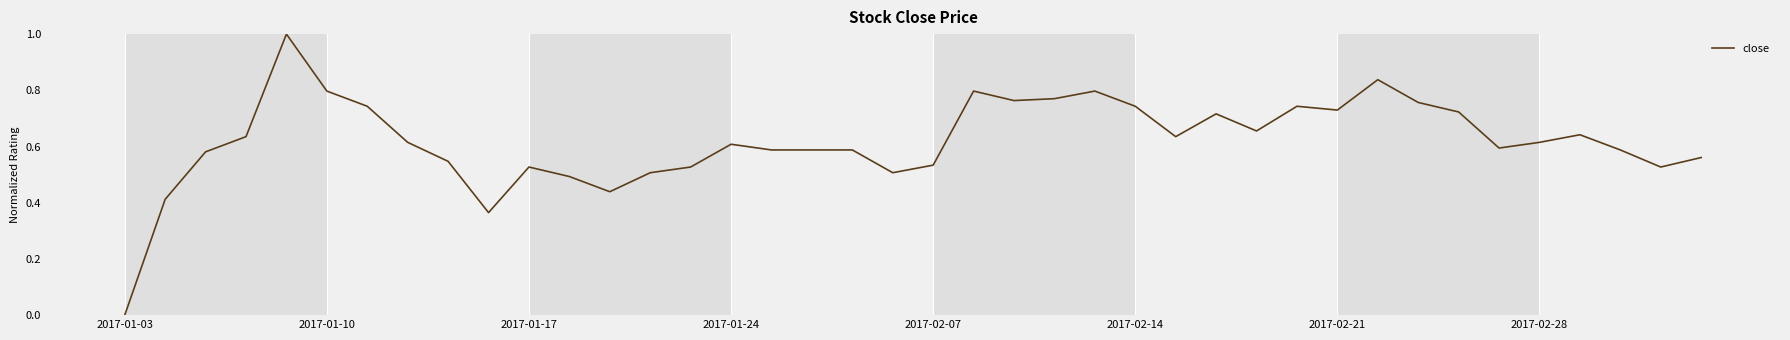

What is the difference between the maximum and minimum values?

1.0